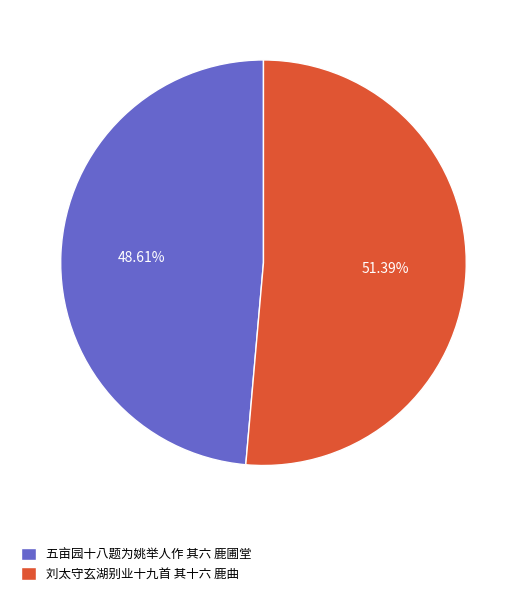

Rank the categories by value from lowest to highest.

五亩园十八题为姚举人作 其六 鹿圃堂, 刘太守玄湖别业十九首 其十六 鹿曲